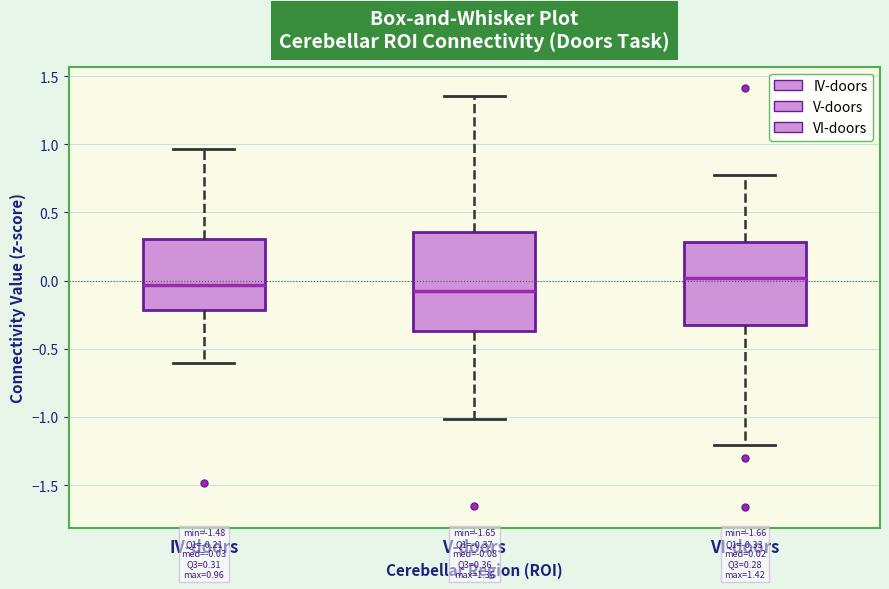

Which box is the tallest, from its lower edge to its upper edge?

V-doors